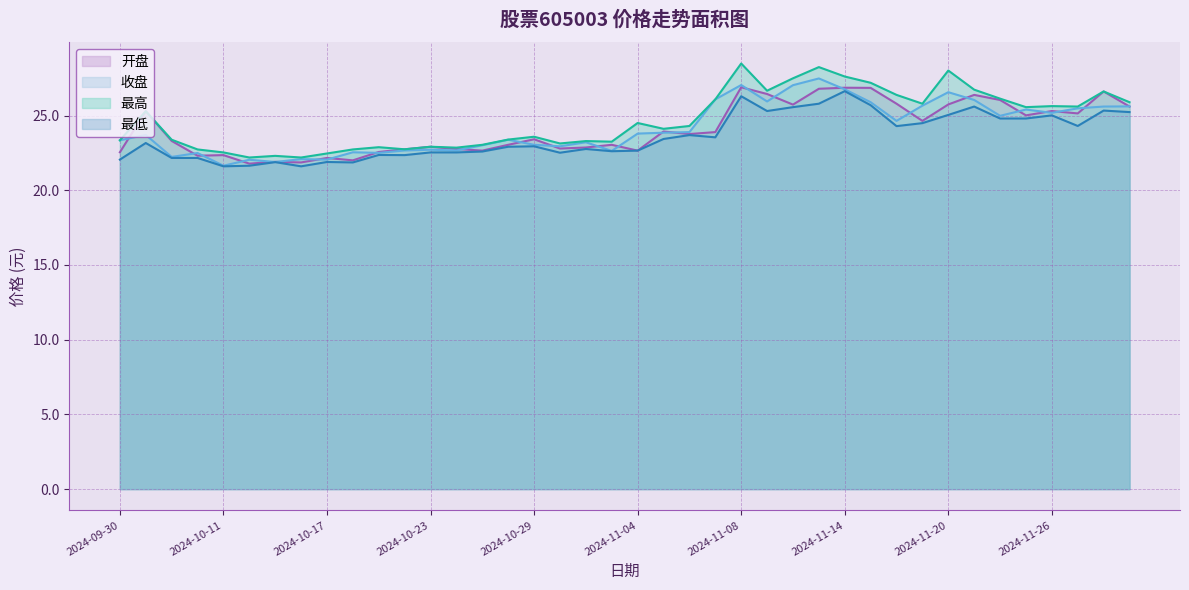

The 最高 series shows 43.3 at 2024-11-06. True or false?

False